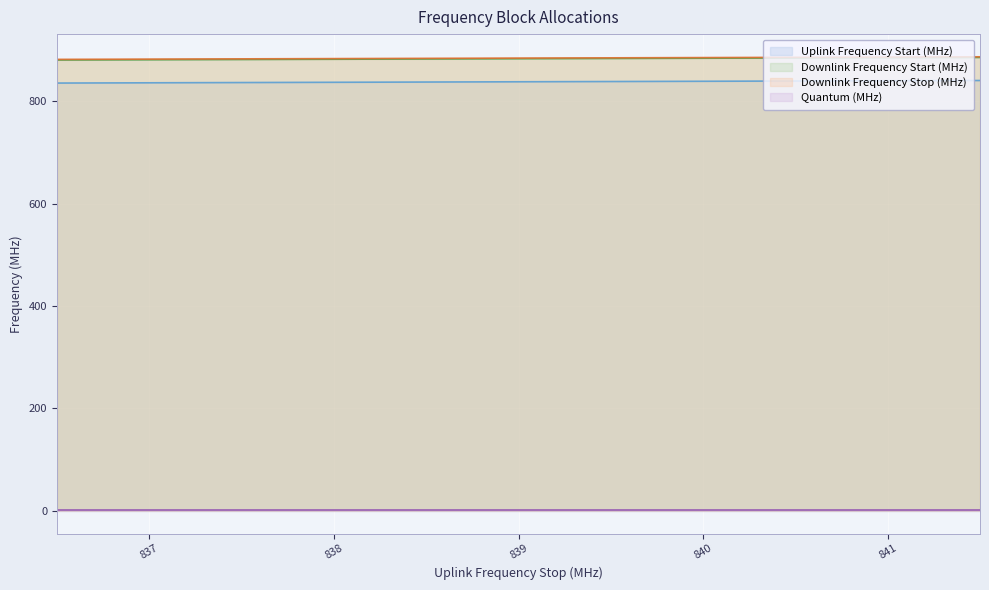

Does the chart display data point markers on the line(s)?

No